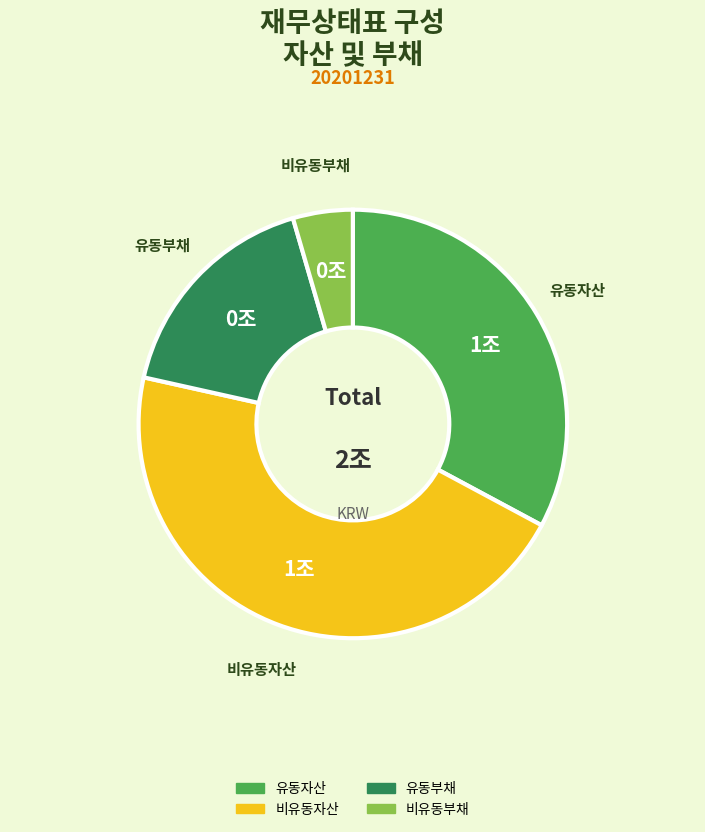

Is there a majority slice in this chart?

No